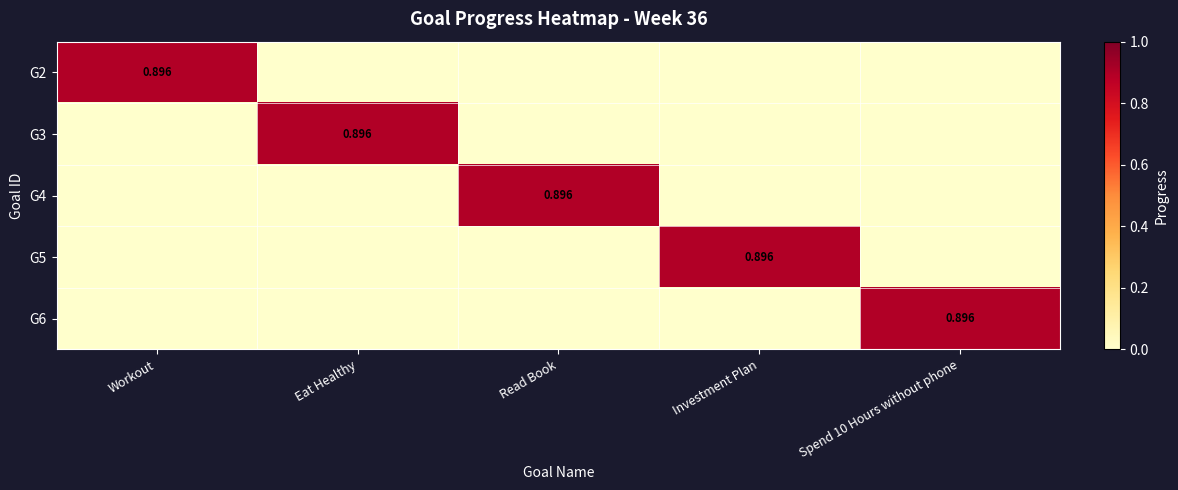

How many values in the G3 series exceed 0?

1